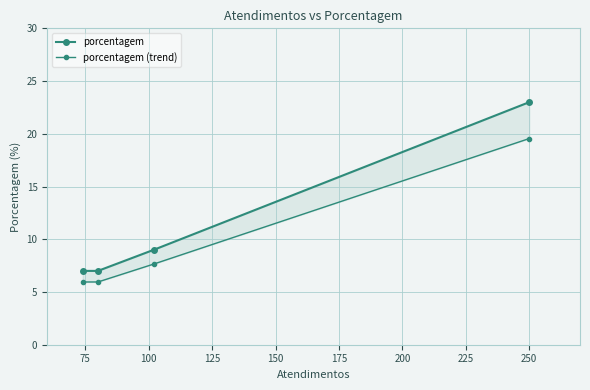

Is it true that porcentagem equals 16.2 at 100?

False